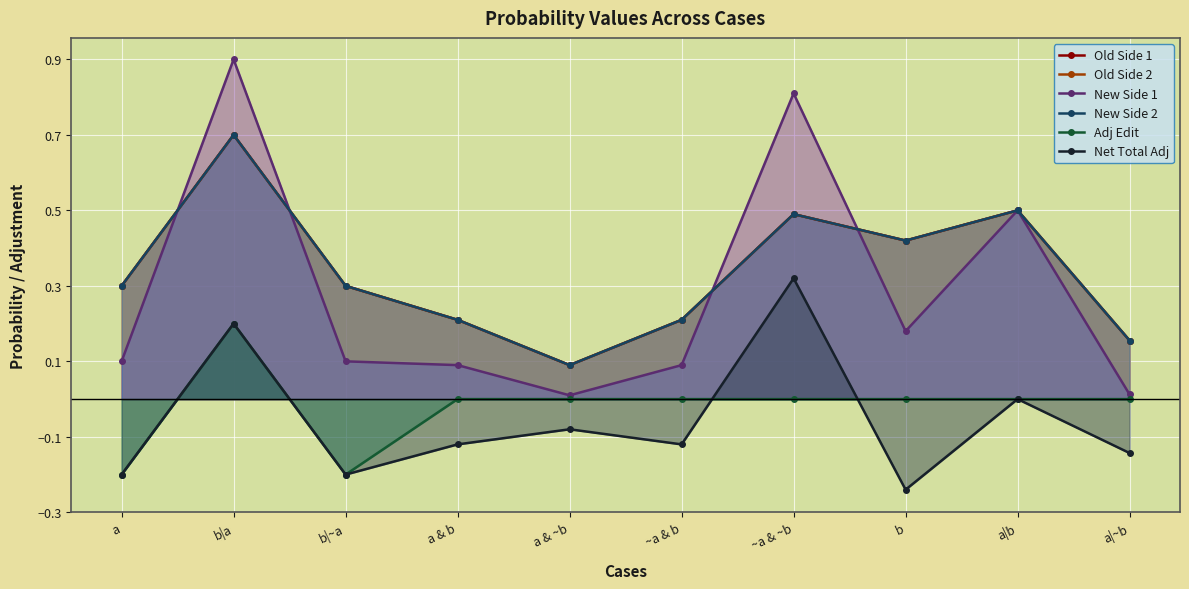

Is it true that Old Side 1 equals 0.5 at a|b?

True